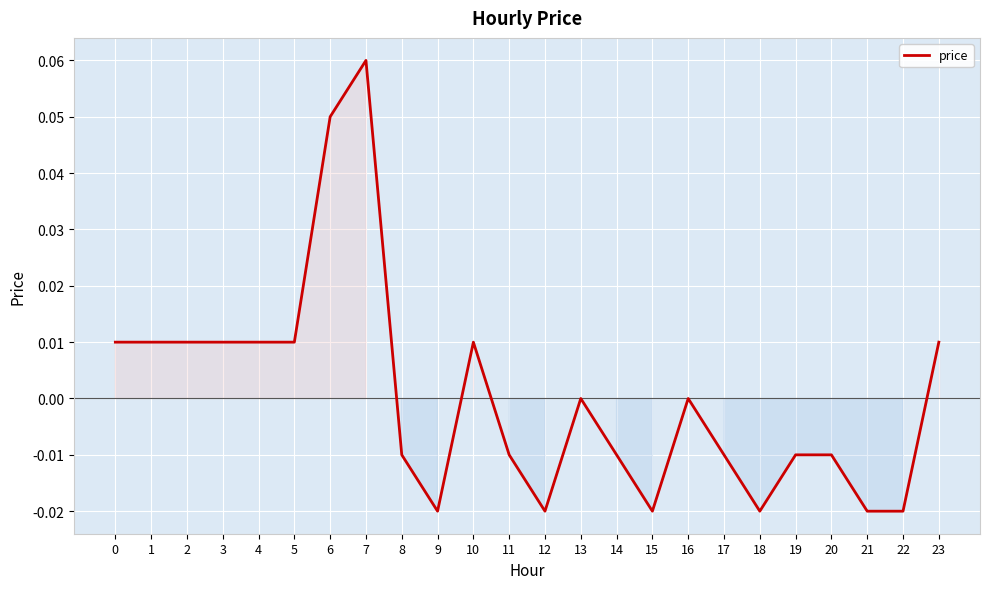

True or false: the data shows -0.0 at 14.

True